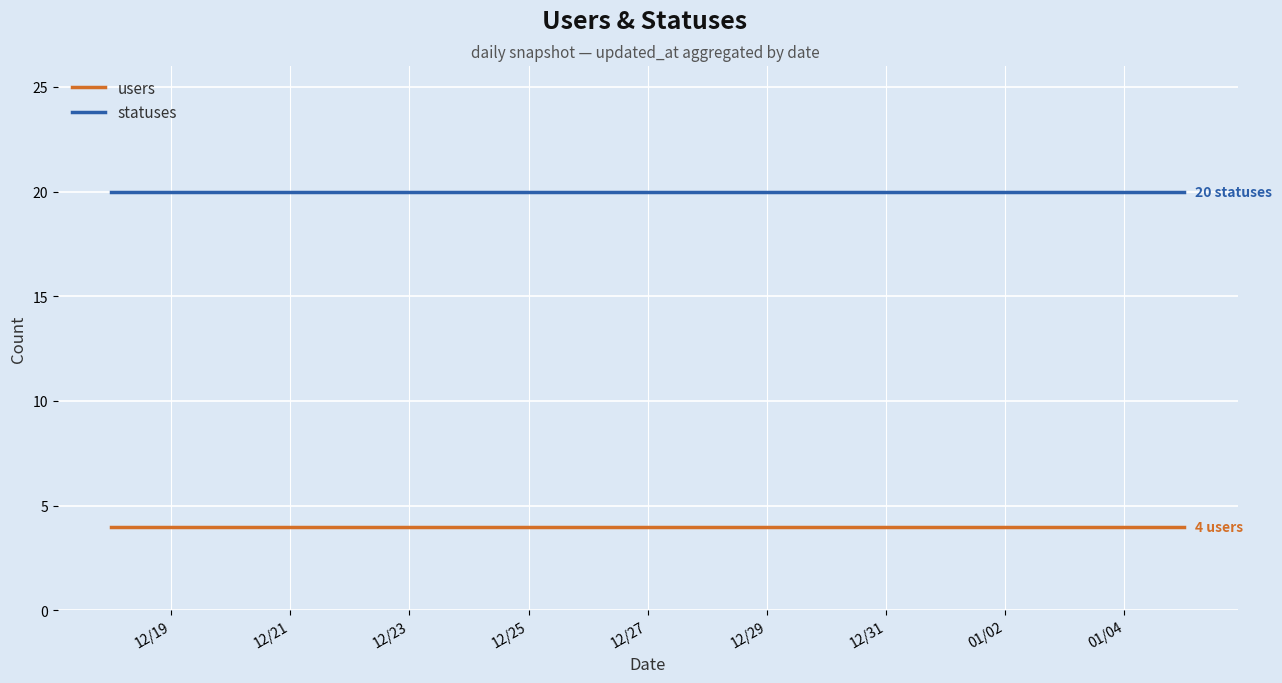

Rank the series by their maximum value, from highest to lowest.

statuses, users